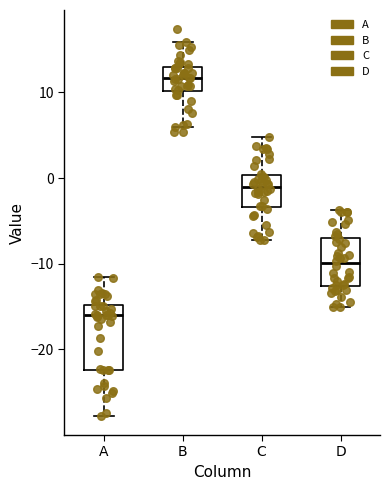

Reading left to right, read every box against the y-axis: the position of its median line, the range the box covers, and the ends of its whiskers. The values are not printed on the chart, so give them approximately, as read against the axis.

A: median -16, box -22 to -15, whiskers -28 to -11
B: median 12, box 10 to 13, whiskers 6 to 16
C: median -1, box -3 to 0, whiskers -7 to 5
D: median -10, box -13 to -7, whiskers -15 to -4